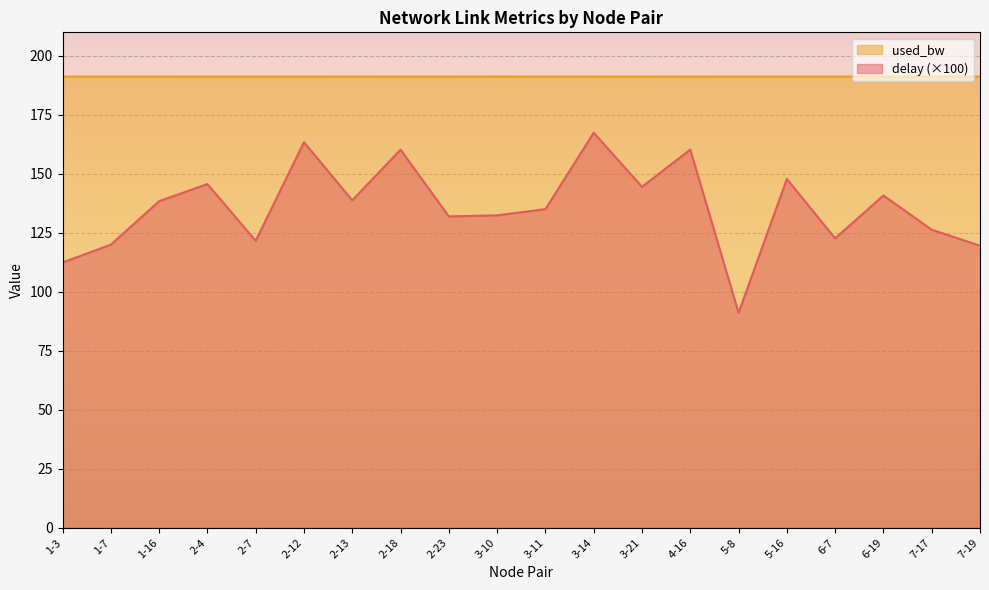

What is the maximum value shown in the chart?

191.3